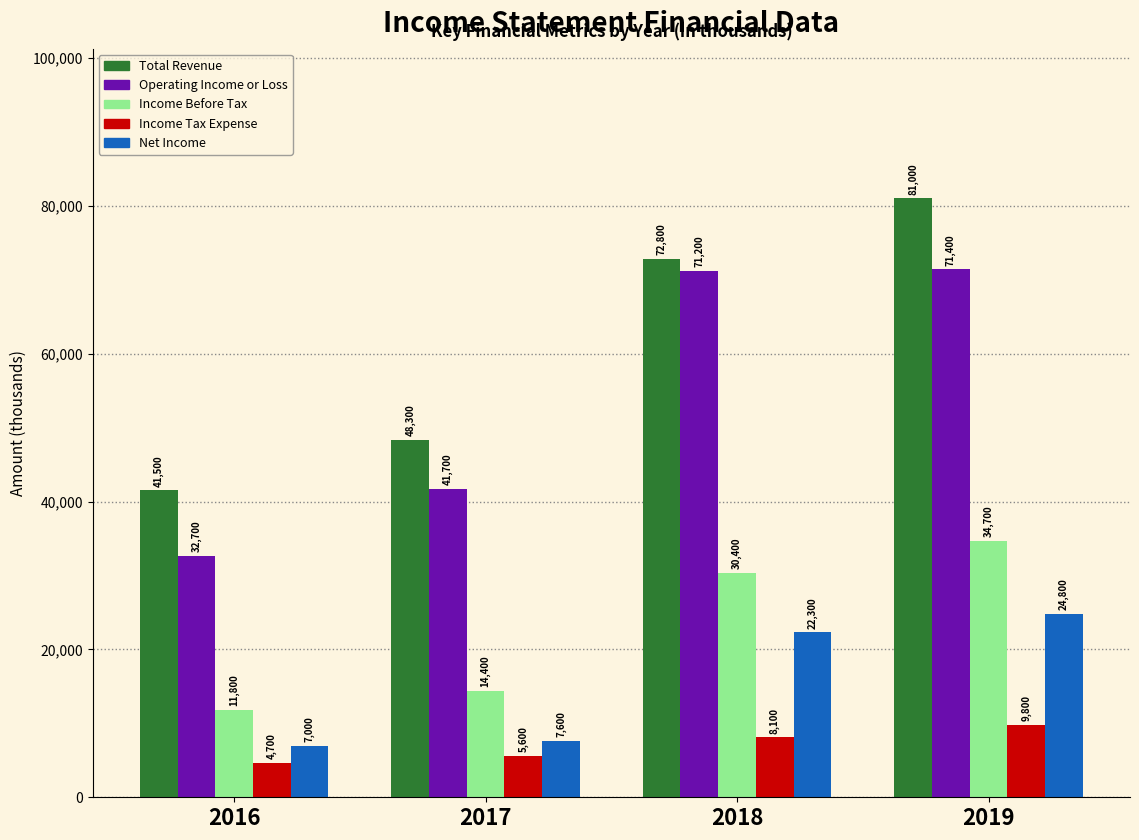

Reading left to right, extract all data points from this chart.

Total Revenue: 41500	48300	72800	81000
Operating Income or Loss: 32700	41700	71200	71400
Income Before Tax: 11800	14400	30400	34700
Income Tax Expense: 4700	5600	8100	9800
Net Income: 7000	7600	22300	24800